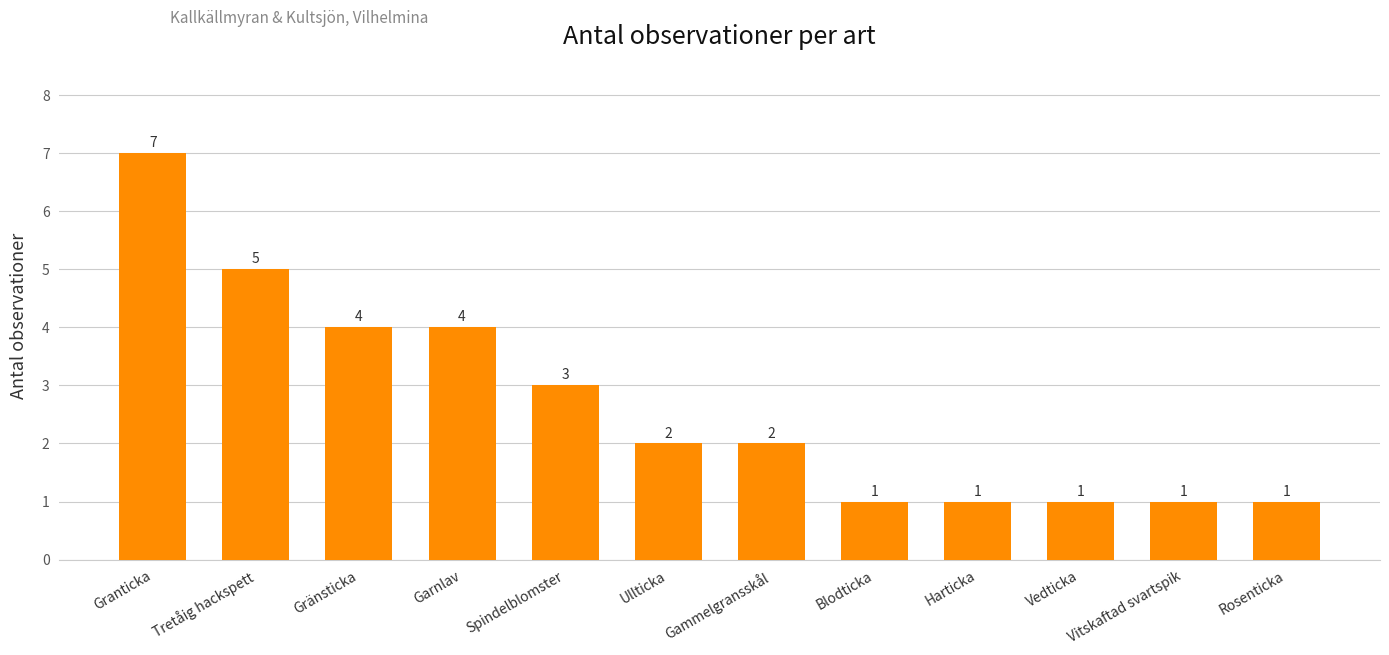

What is the change in value from Gränsticka to Vedticka?

-3